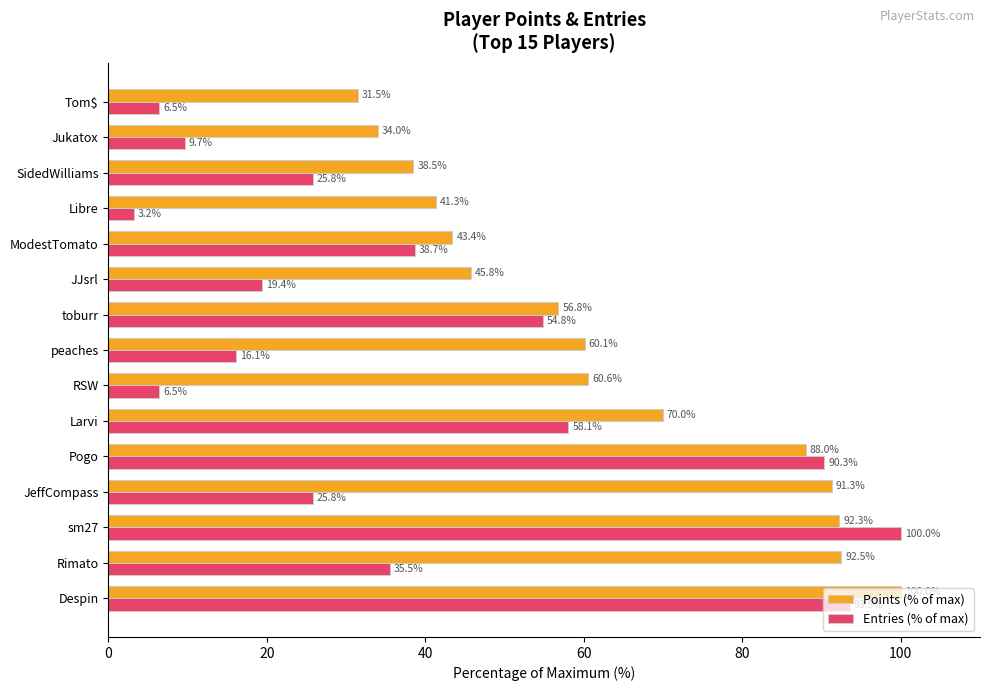

What is the average value of the Entries (% of max) series?

38.9